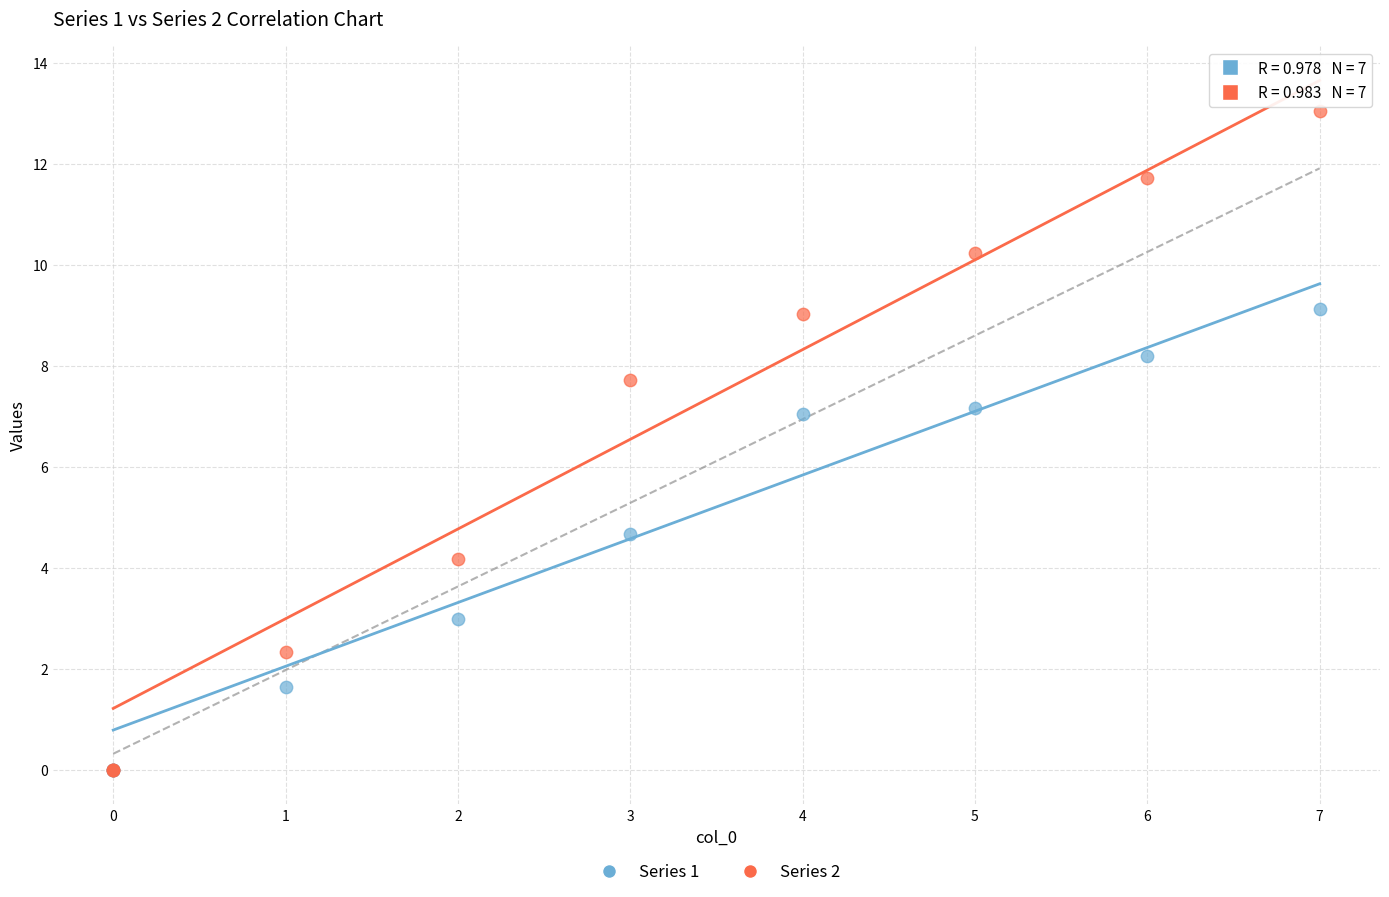

In the Series 1 series, what Y value is closest to 4?

4.7